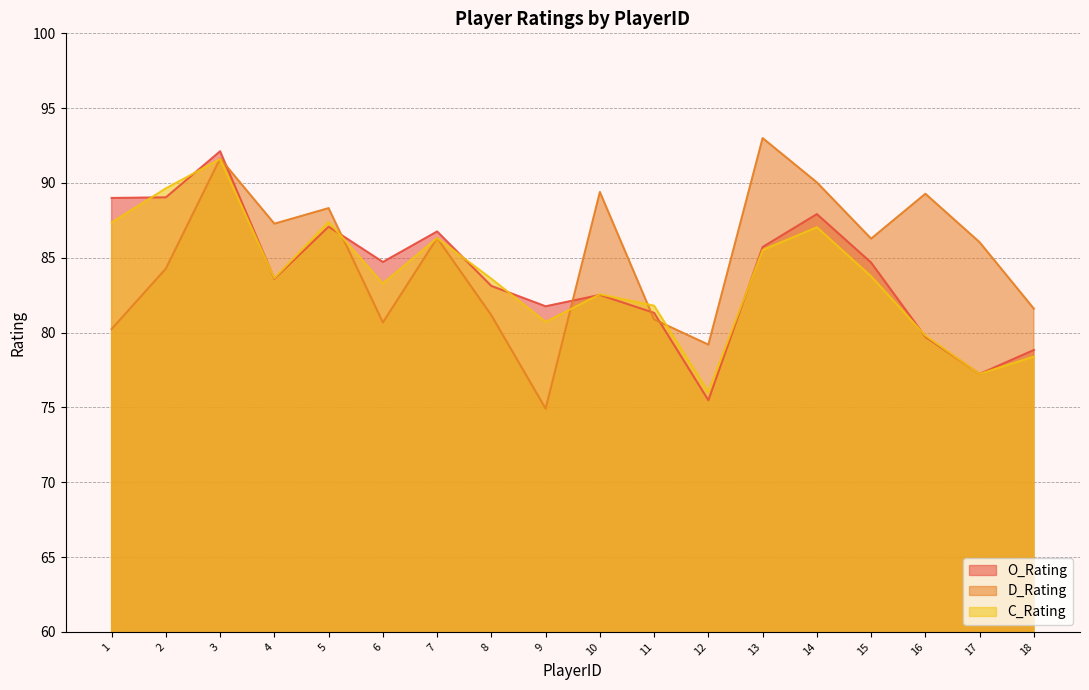

How many lines are shown in the chart?

3